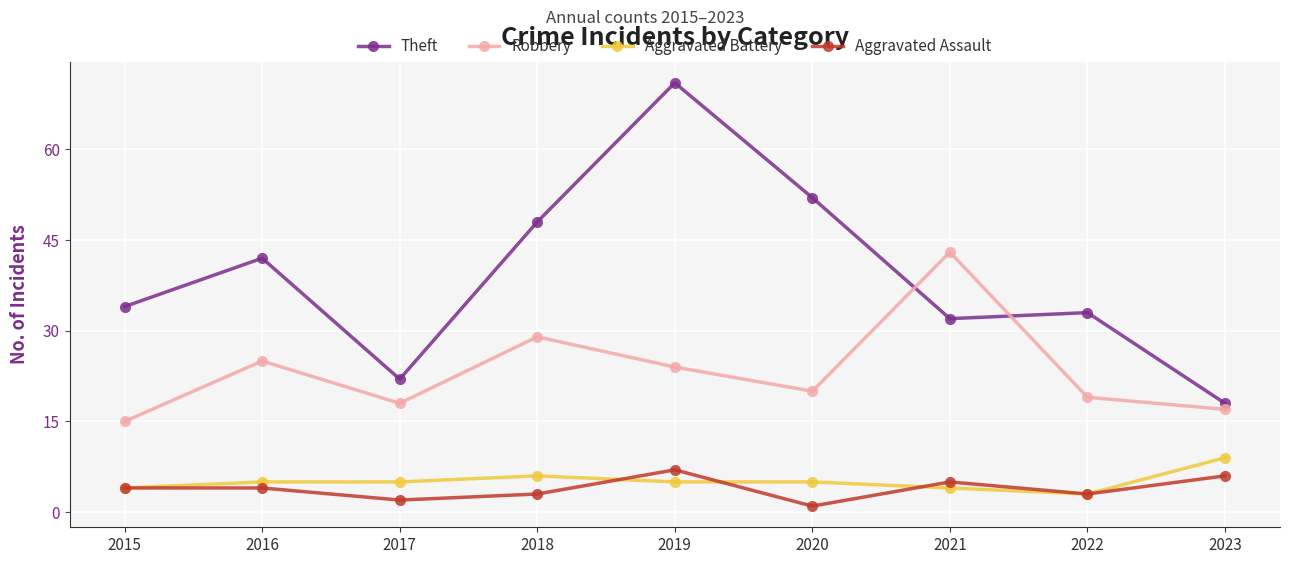

Reading left to right, list all the values displayed in this chart.

Theft: 2015=34	2016=42	2017=22	2018=48	2019=71	2020=52	2021=32	2022=33	2023=18
Robbery: 2015=15	2016=25	2017=18	2018=29	2019=24	2020=20	2021=43	2022=19	2023=17
Aggravated Battery: 2015=4	2016=5	2017=5	2018=6	2019=5	2020=5	2021=4	2022=3	2023=9
Aggravated Assault: 2015=4	2016=4	2017=2	2018=3	2019=7	2020=1	2021=5	2022=3	2023=6